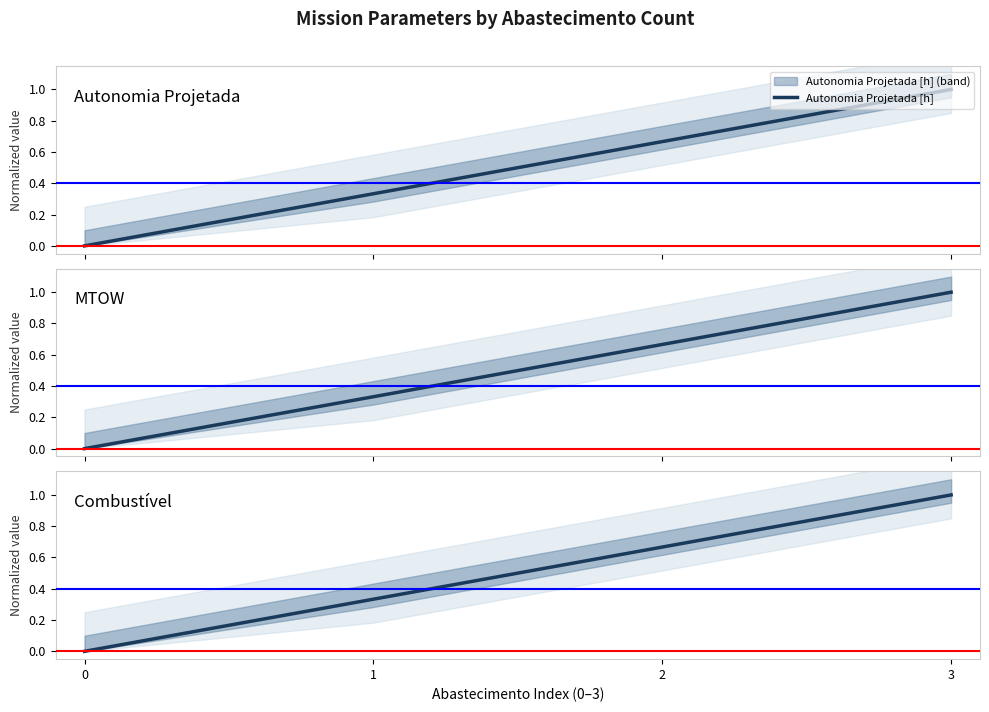

Which series has the widest spread of values?

Autonomia Projetada [h]